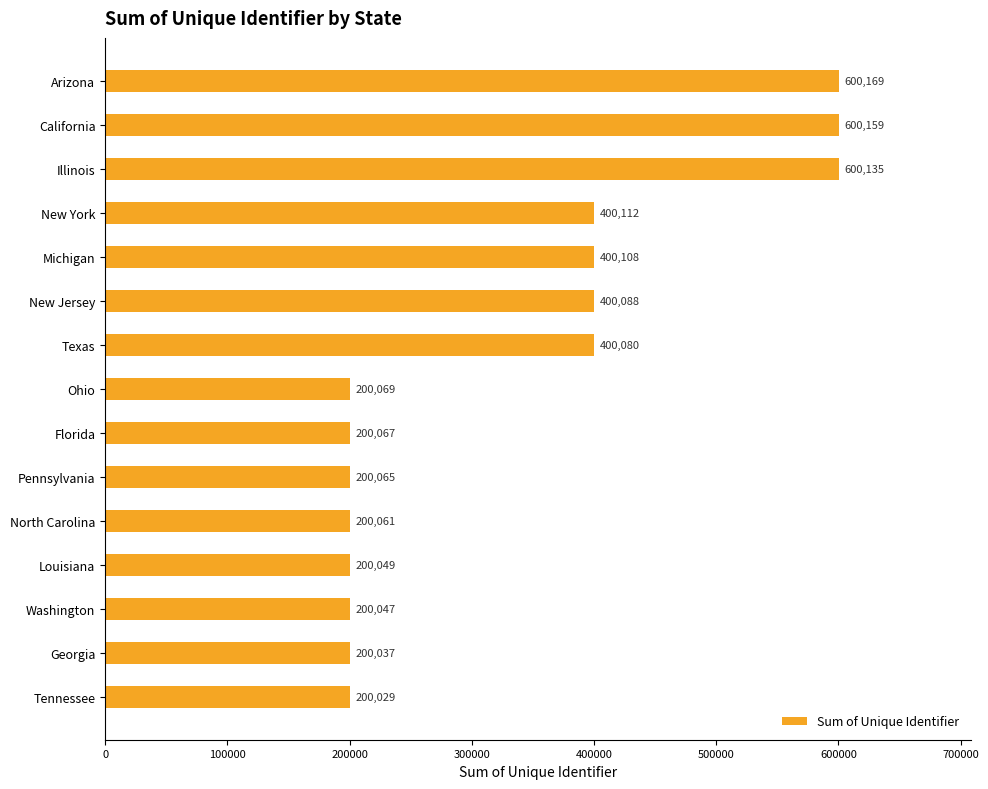

Read the value at Washington, to the nearest 10.

200050